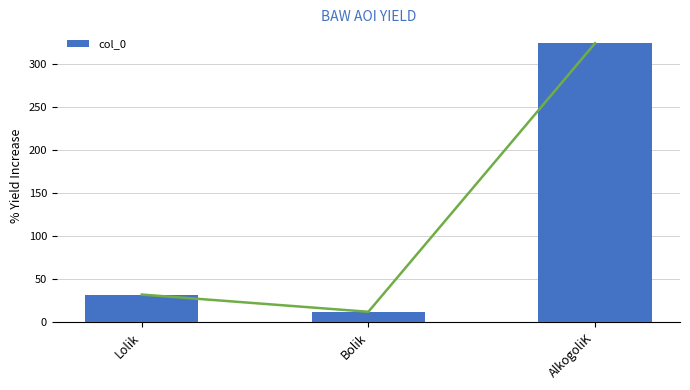

Rank the categories by value from lowest to highest.

Bolik, Lolik, AlkogoliK